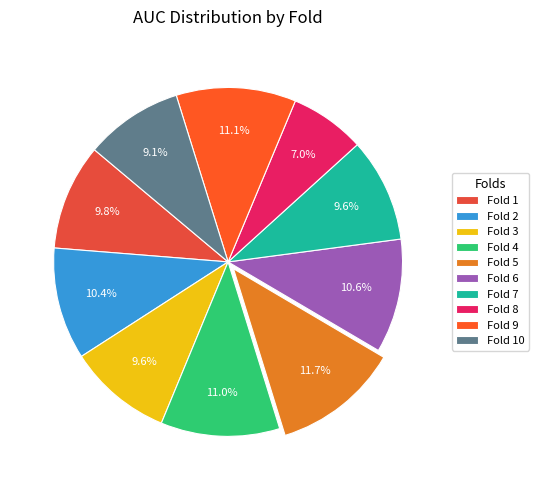

What is the smallest slice in the pie chart?

Fold 8